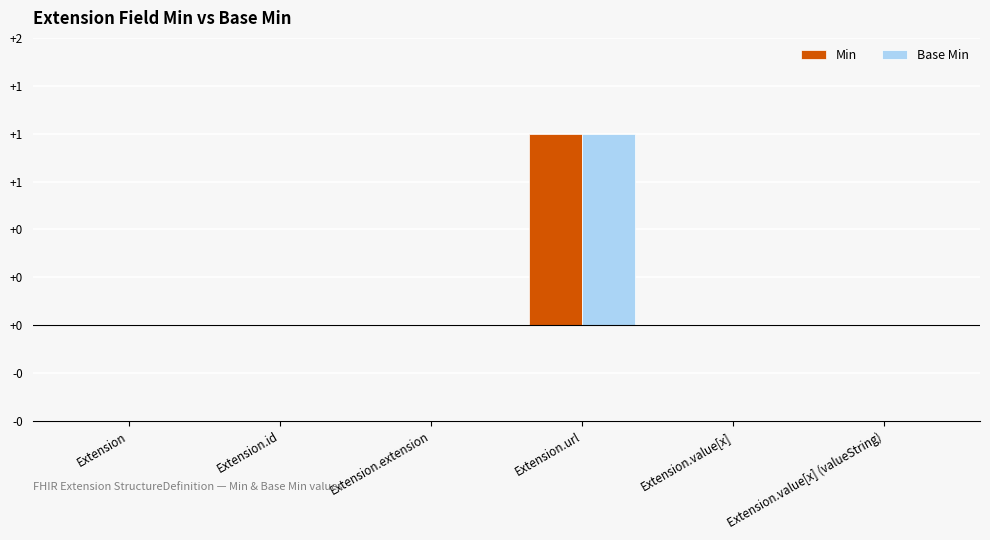

Reading left to right, transcribe all the data shown in this chart.

Min: Extension=0	Extension.id=0	Extension.extension=0	Extension.url=1	Extension.value[x]=0	Extension.value[x] (valueString)=0
Base Min: Extension=0	Extension.id=0	Extension.extension=0	Extension.url=1	Extension.value[x]=0	Extension.value[x] (valueString)=0